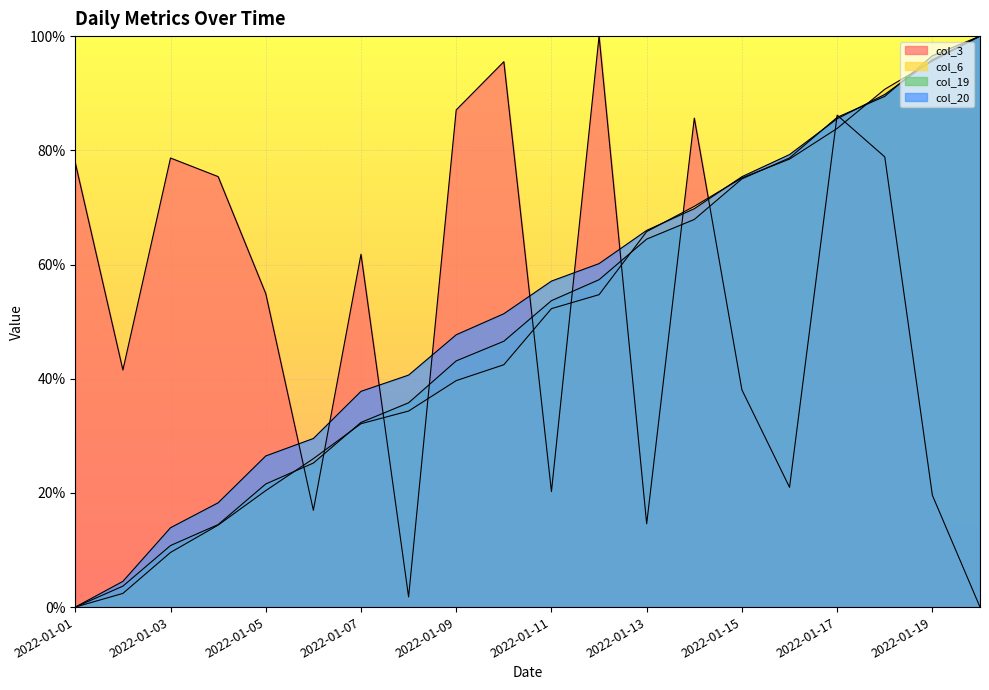

How many series are shown in this chart?

4